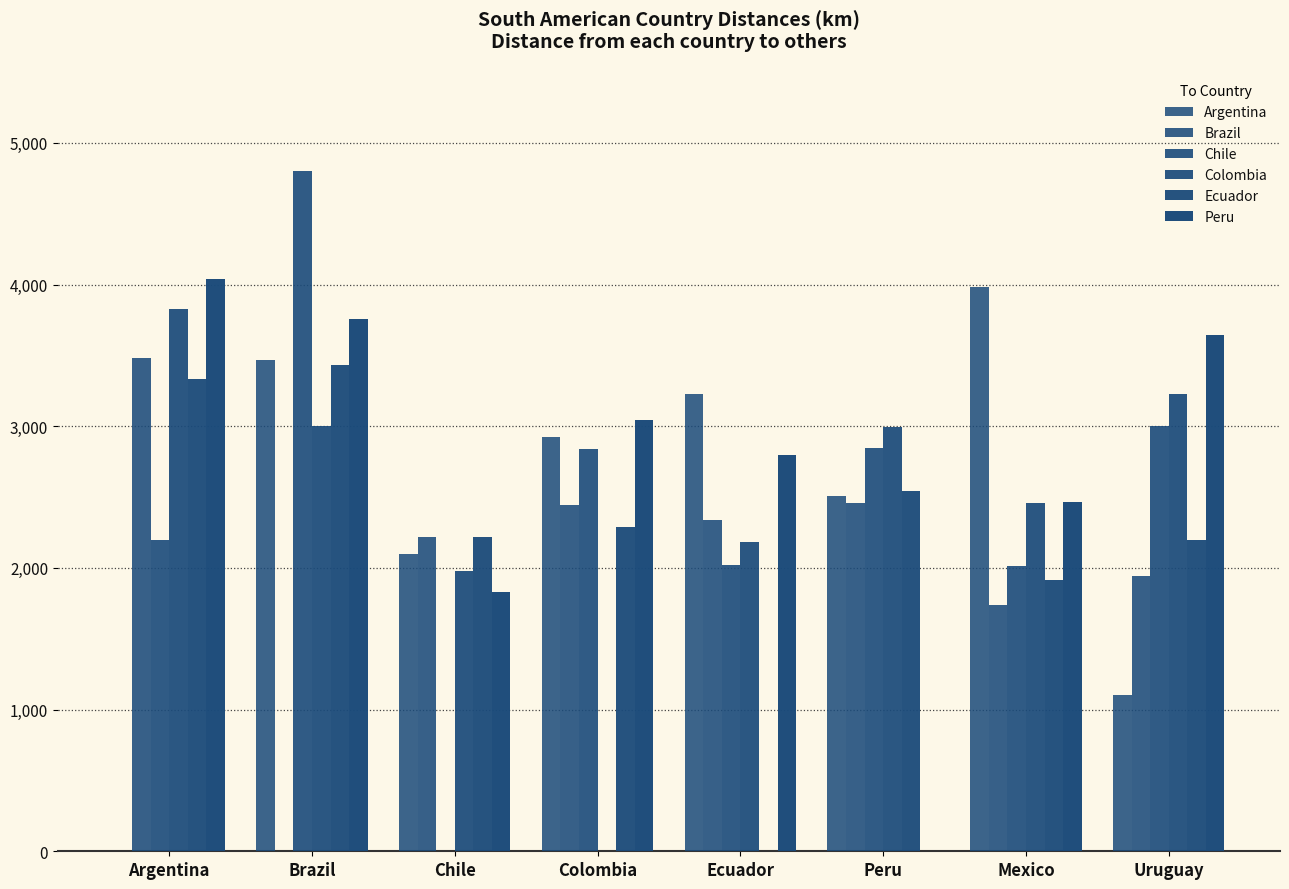

Read the Peru value at Ecuador.

2800.0